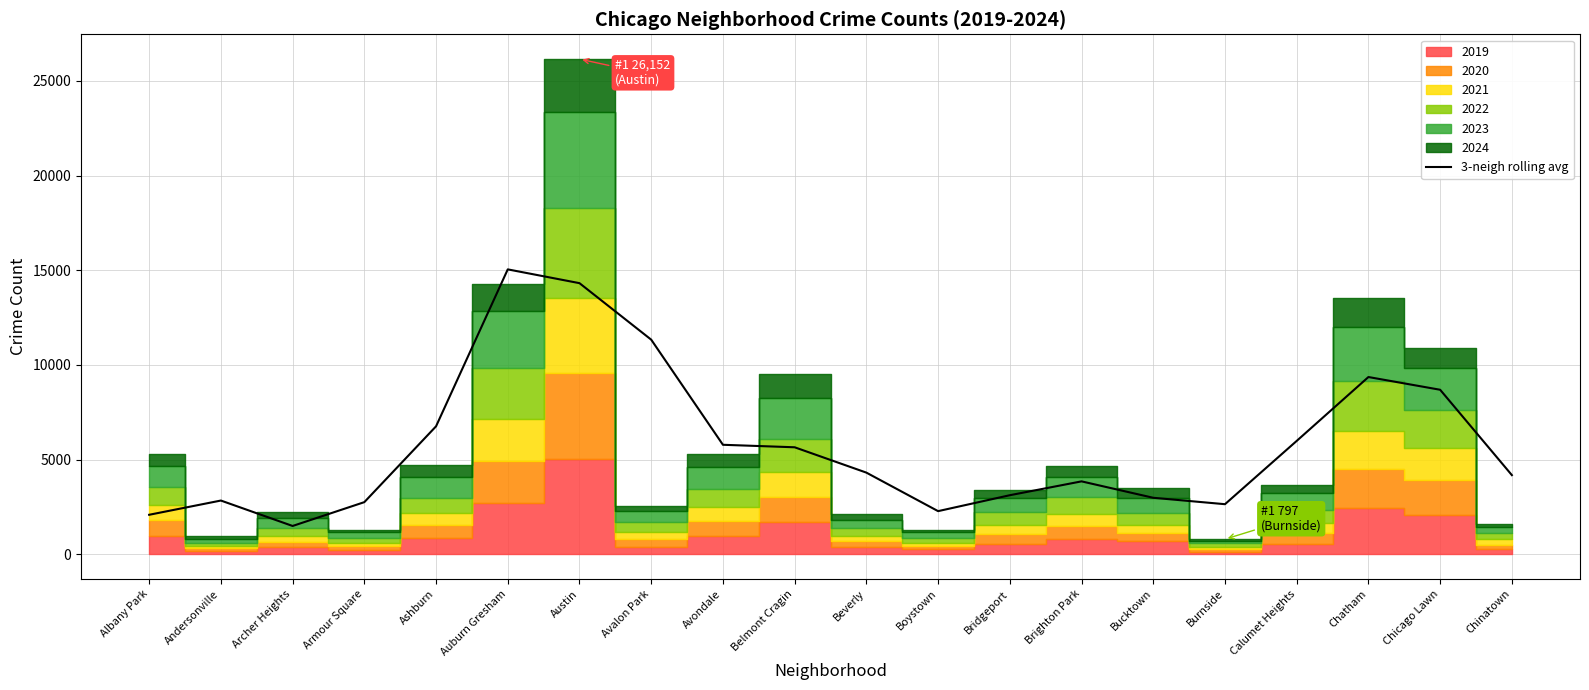

Reading left to right, extract all data points from this chart.

Albany Park=2086.0	Andersonville=2838.0	Archer Heights=1495.0	Armour Square=2753.3	Ashburn=6758.0	Auburn Gresham=15045.7	Austin=14317.7	Avalon Park=11333.3	Avondale=5782.7	Belmont Cragin=5650.7	Beverly=4312.3	Boystown=2278.3	Bridgeport=3119.3	Brighton Park=3850.7	Bucktown=2983.7	Burnside=2645.0	Calumet Heights=5987.3	Chatham=9360.7	Chicago Lawn=8688.3	Chinatown=4180.7